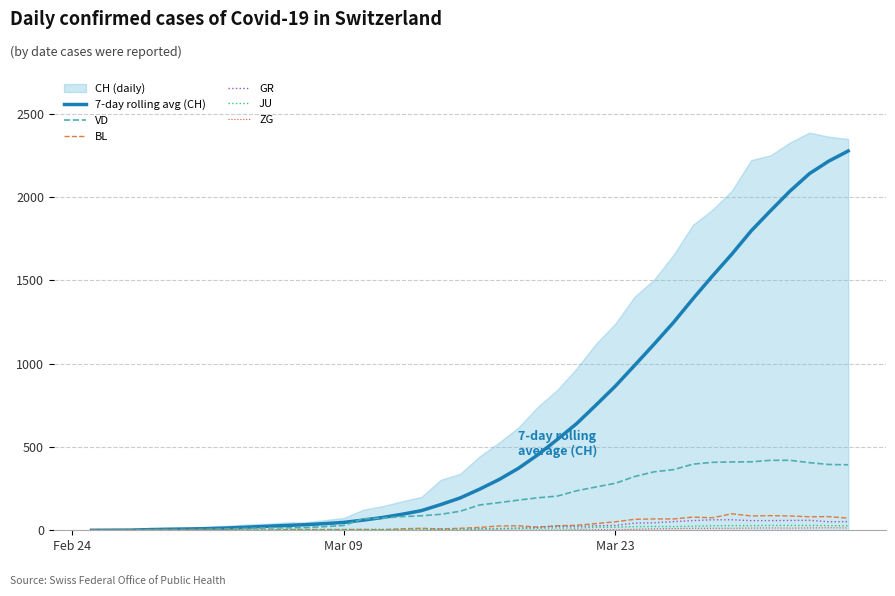

True or false: BL and GR cross at least once.

False